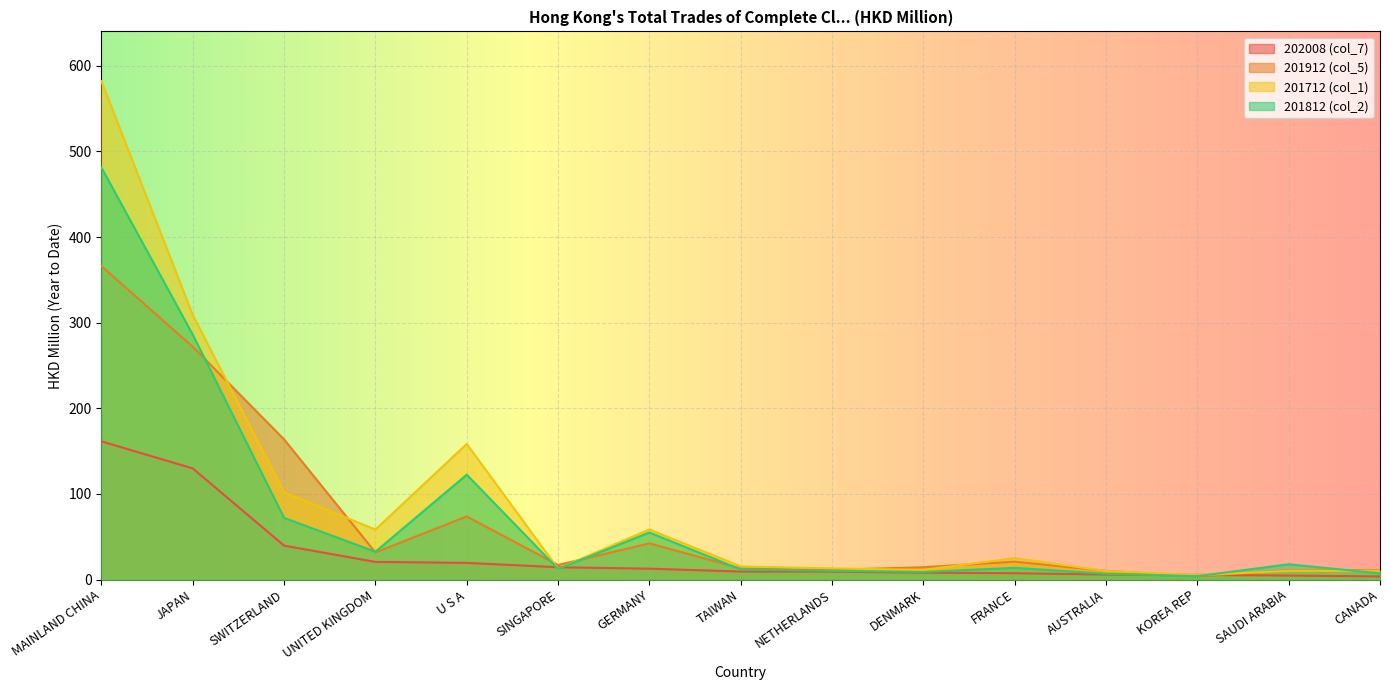

True or false: 201712 (col_1) and 201912 (col_5) intersect in this chart.

True